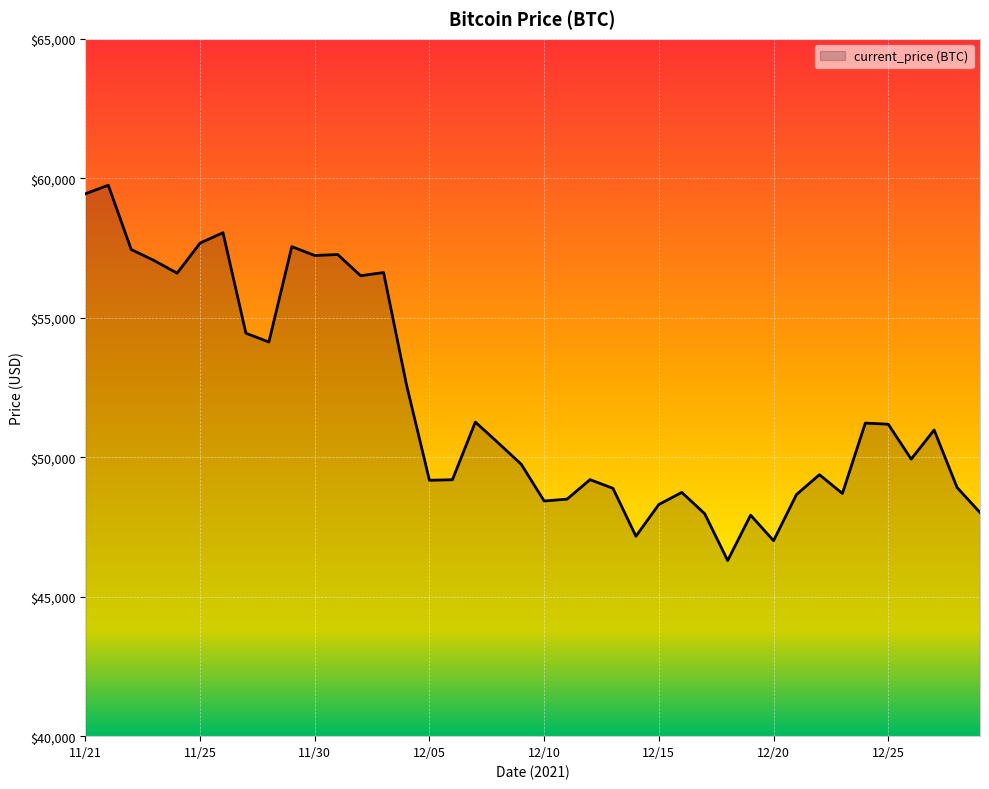

What is the maximum value shown in the chart?

59749